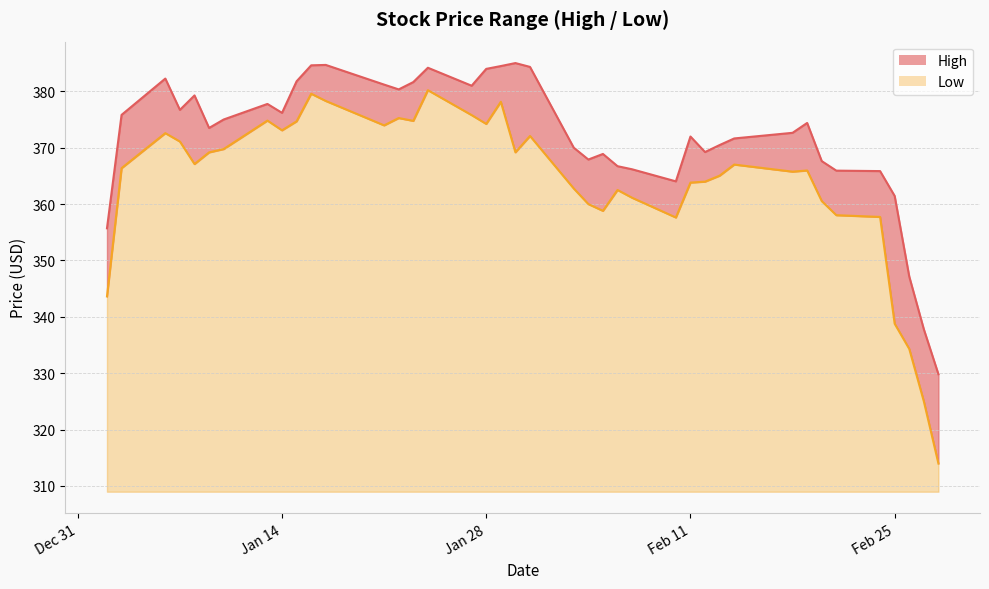

How many interior local valleys does the High series have?

8